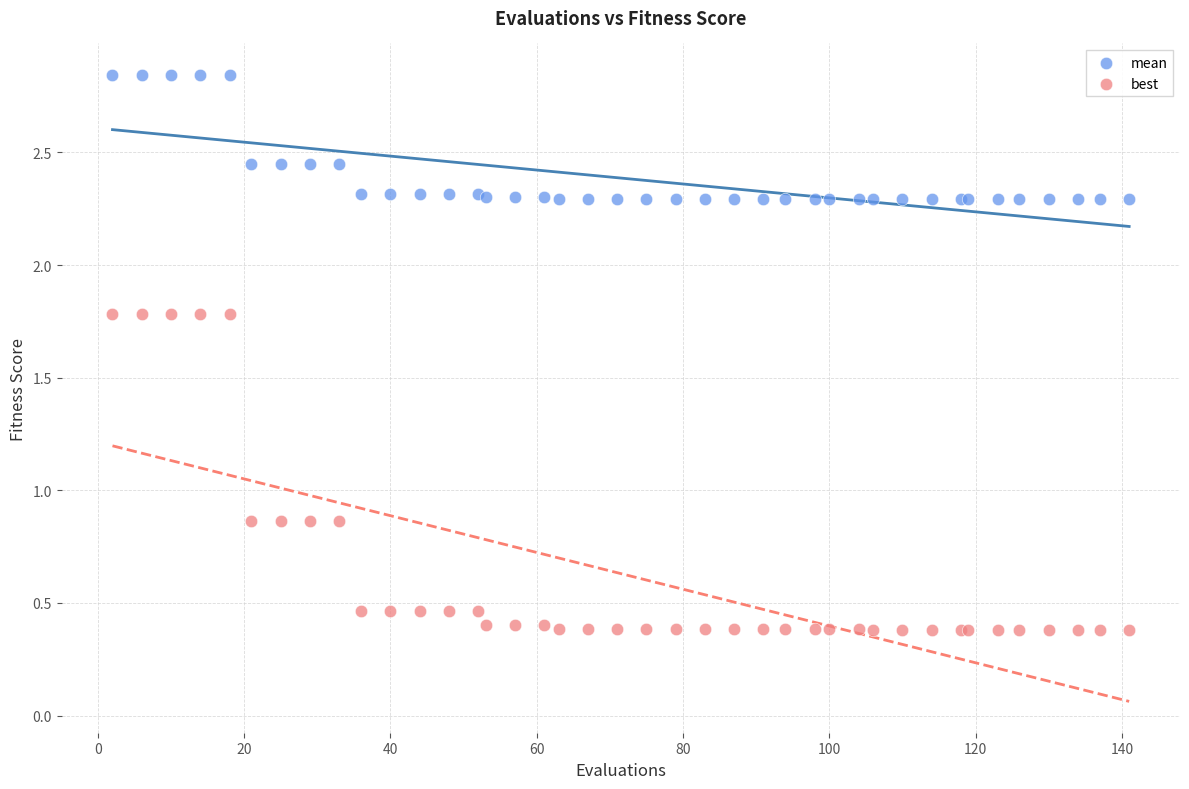

Which series contains the highest Y value?

mean